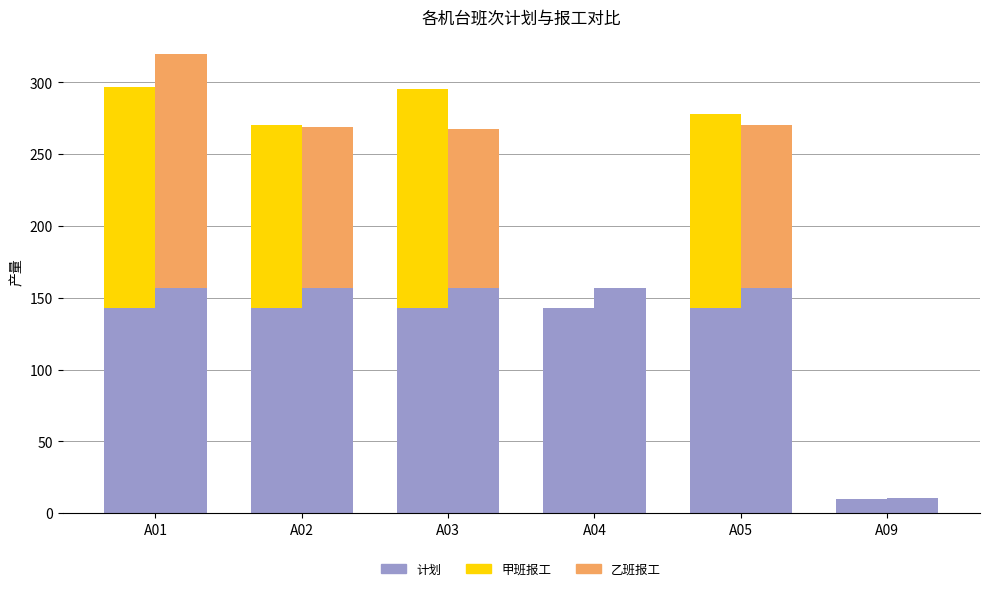

Does the chart contain any negative values?

No